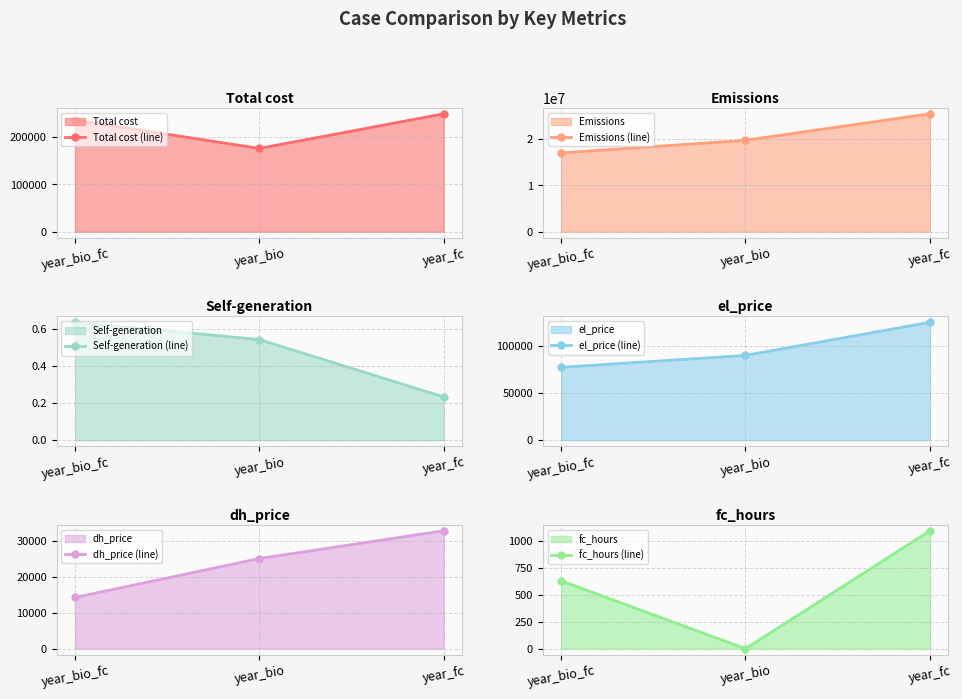

What is the difference between the second highest and minimum values in the fc_hours (line) series?

629